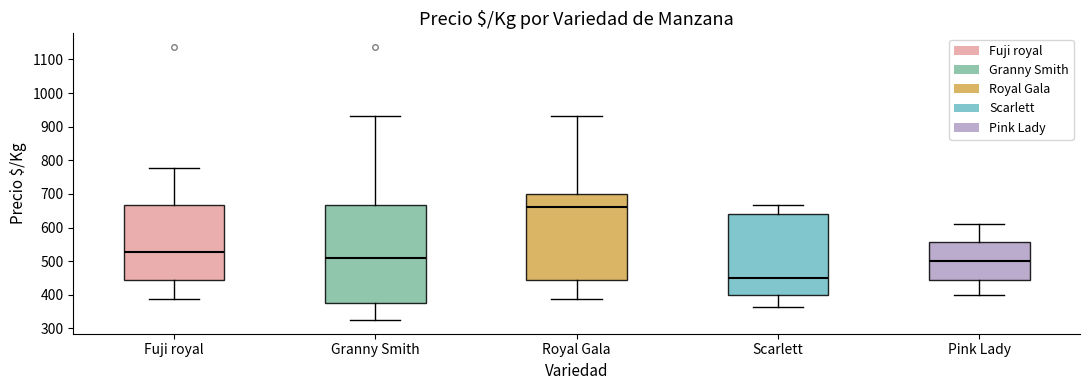

Reading left to right, read every box against the y-axis: the position of its median line, the range the box covers, and the ends of its whiskers. The values are not printed on the chart, so give them approximately, as read against the axis.

Fuji royal: median 530, box 440 to 670, whiskers 390 to 780
Granny Smith: median 510, box 380 to 670, whiskers 330 to 930
Royal Gala: median 660, box 440 to 700, whiskers 390 to 930
Scarlett: median 450, box 400 to 640, whiskers 360 to 670
Pink Lady: median 500, box 440 to 560, whiskers 400 to 610